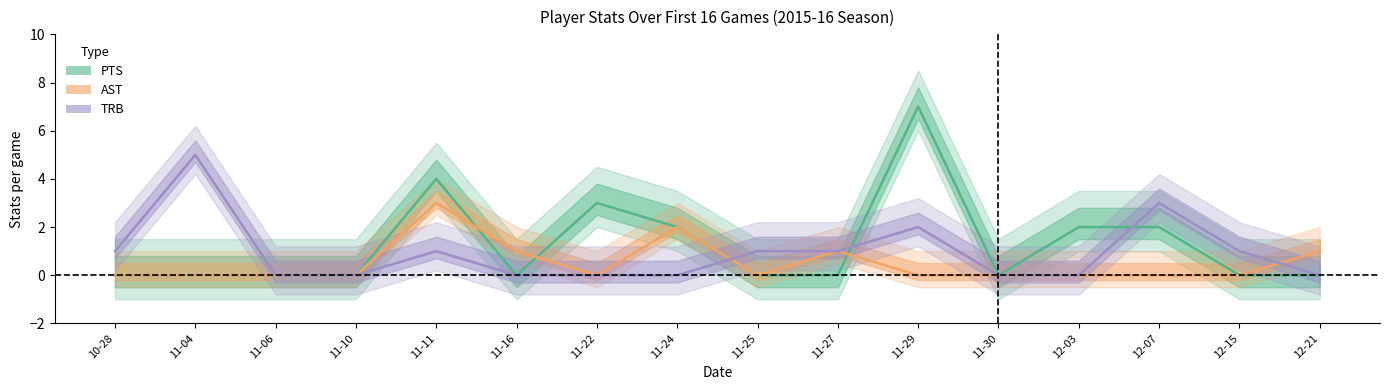

Is it true that PTS equals -2 at 10-28?

False